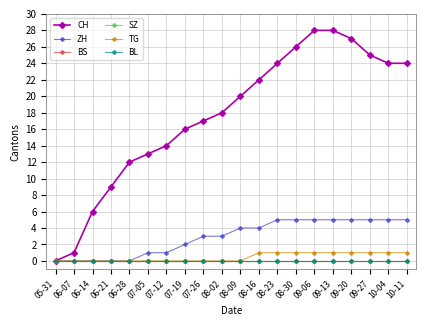

Which has a higher value, 08-30 or 09-06?

09-06